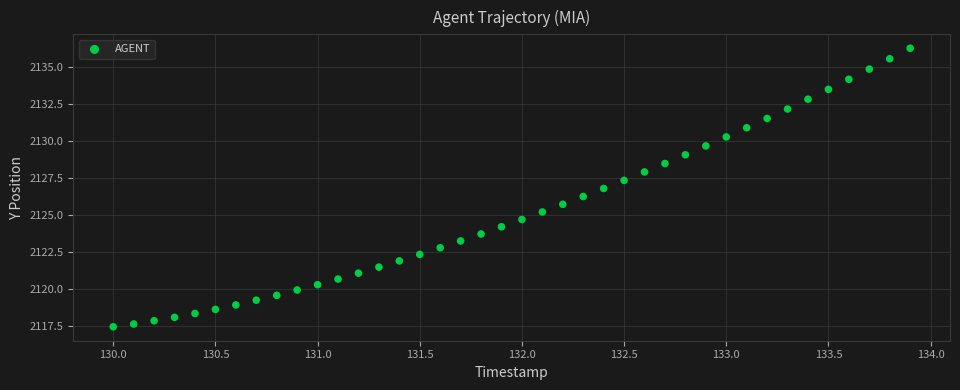

What is the range of X values (max minus min)?

3.9